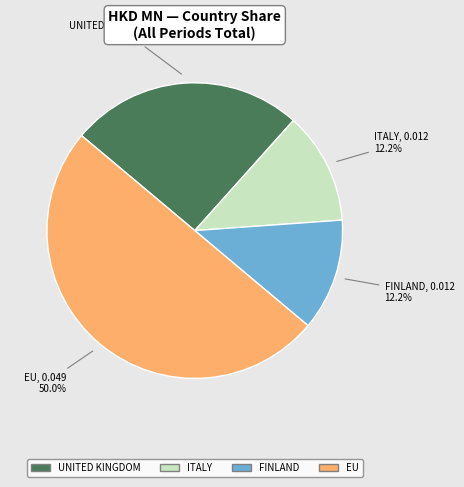

To the nearest percent, what portion does EU represent?

50%